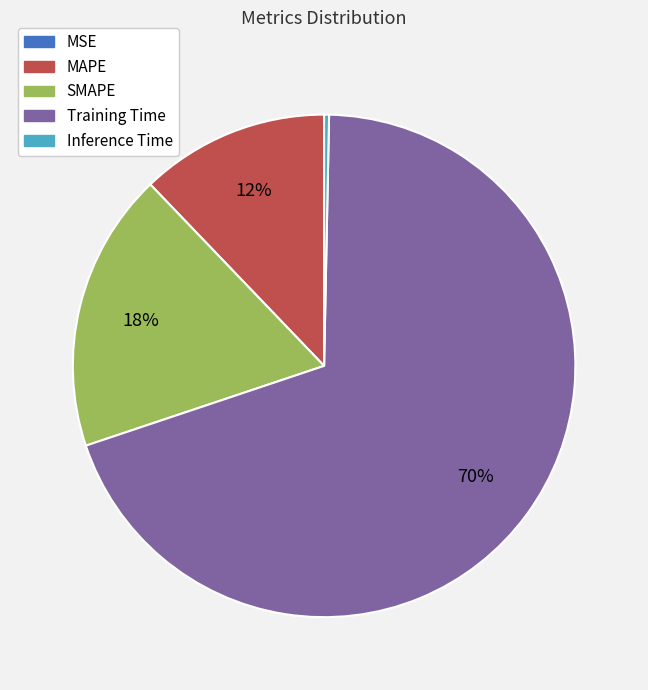

Does any single category account for the majority?

Yes